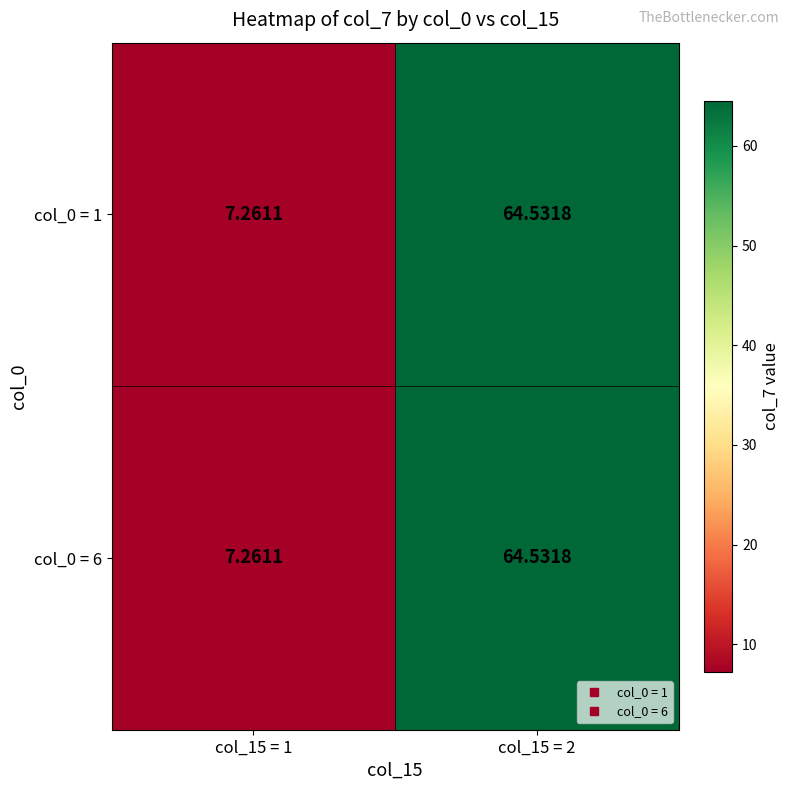

Is the value of col_0 = 6 at col_15 = 2 greater than the value of col_0 = 1 at col_15 = 1?

Yes